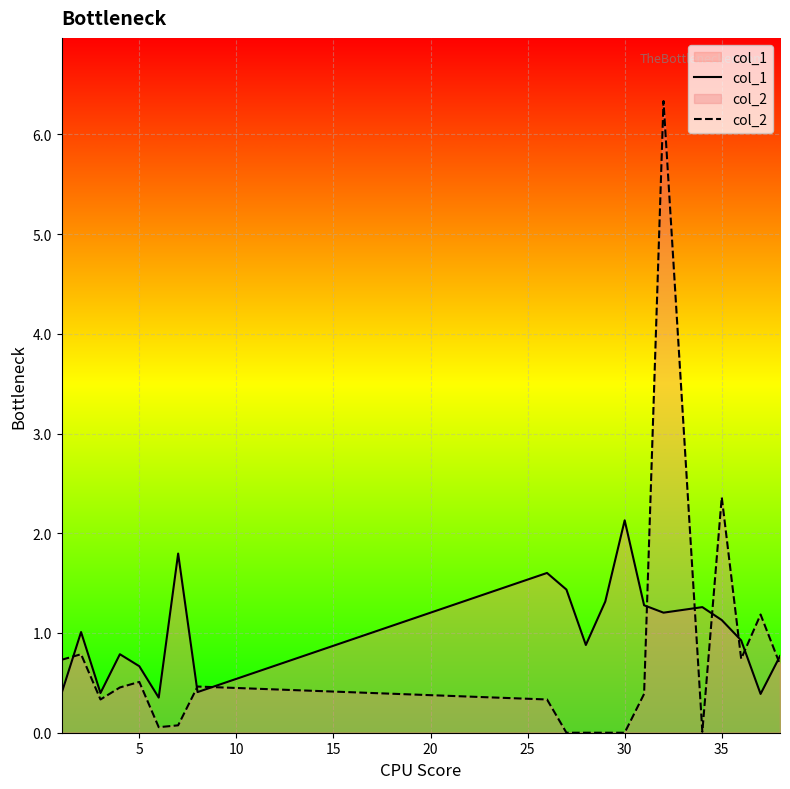

What is the highest value of the col_1 series?

2.1